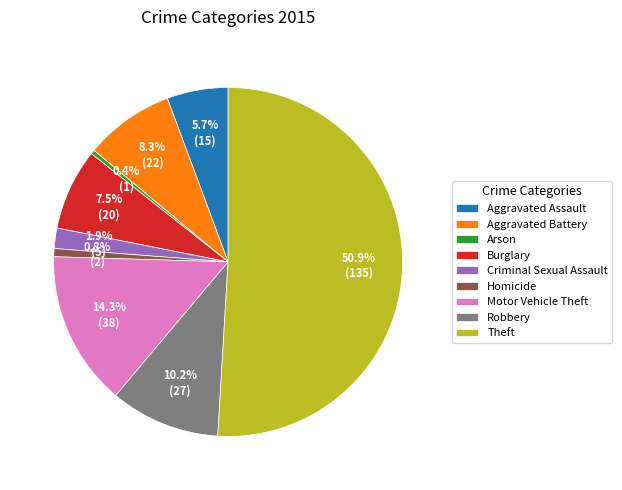

Is Arson the majority of the pie?

No